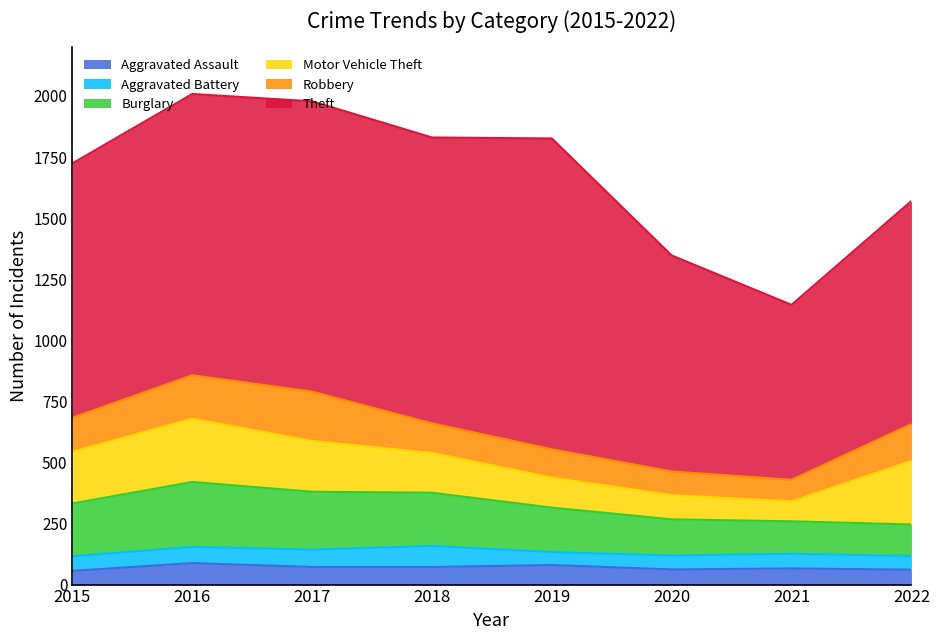

True or false: Robbery and Theft cross at least once.

False